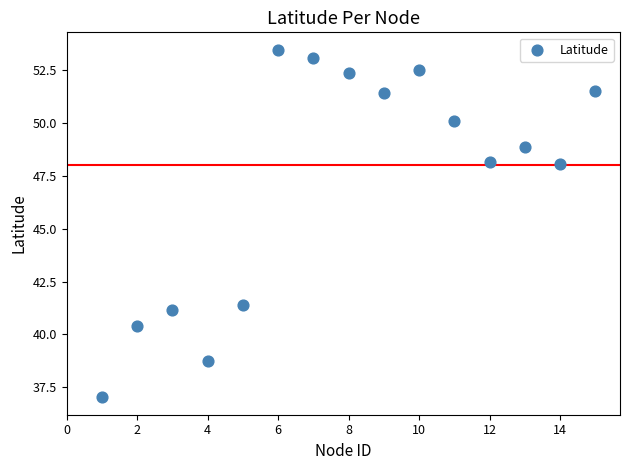

What is the range of Y values (max minus min)?

16.5